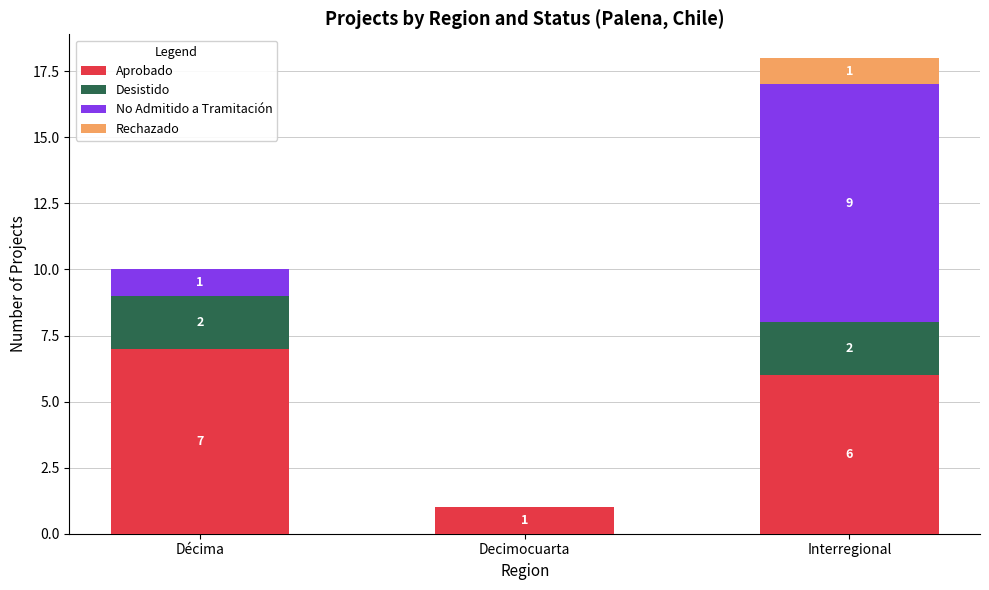

Is it true that Aprobado equals 0 at Decimocuarta?

False